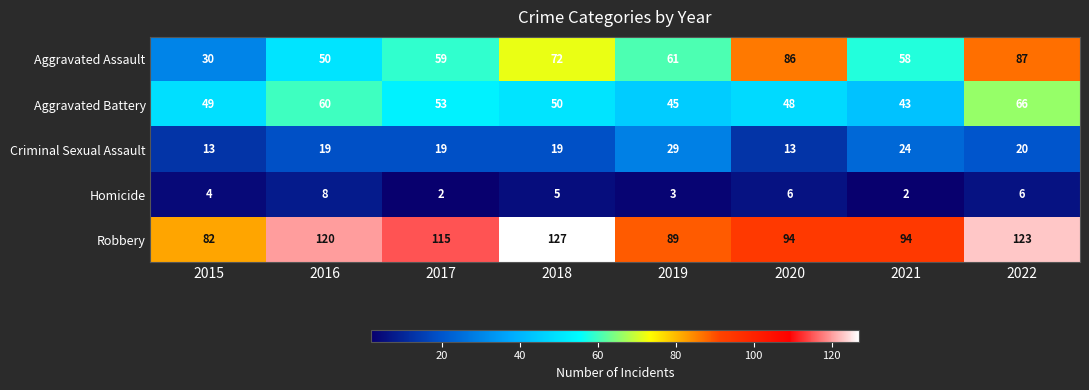

What is the minimum value shown in the chart?

2